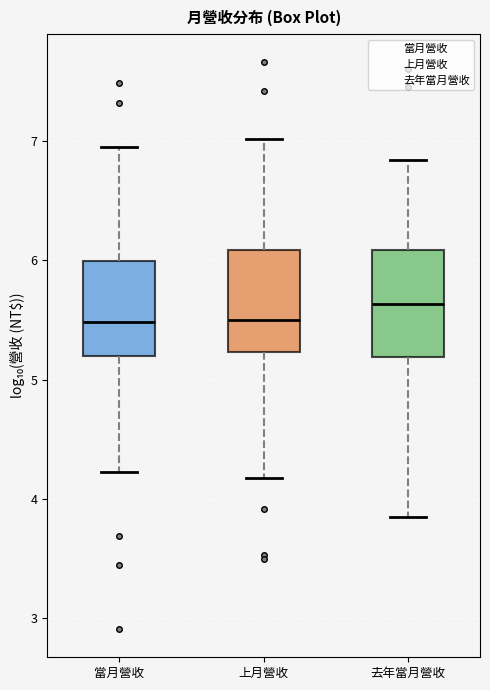

Reading left to right, transcribe this box plot: for each box, give where its median line is, the range the box spans, and where its two whiskers end, as read against the y-axis. The values are not printed on the chart, so give them approximately, as read against the axis.

當月營收: median 5.5, box 5.2 to 6.0, whiskers 4.2 to 6.9
上月營收: median 5.5, box 5.2 to 6.1, whiskers 4.2 to 7.0
去年當月營收: median 5.6, box 5.2 to 6.1, whiskers 3.8 to 6.8